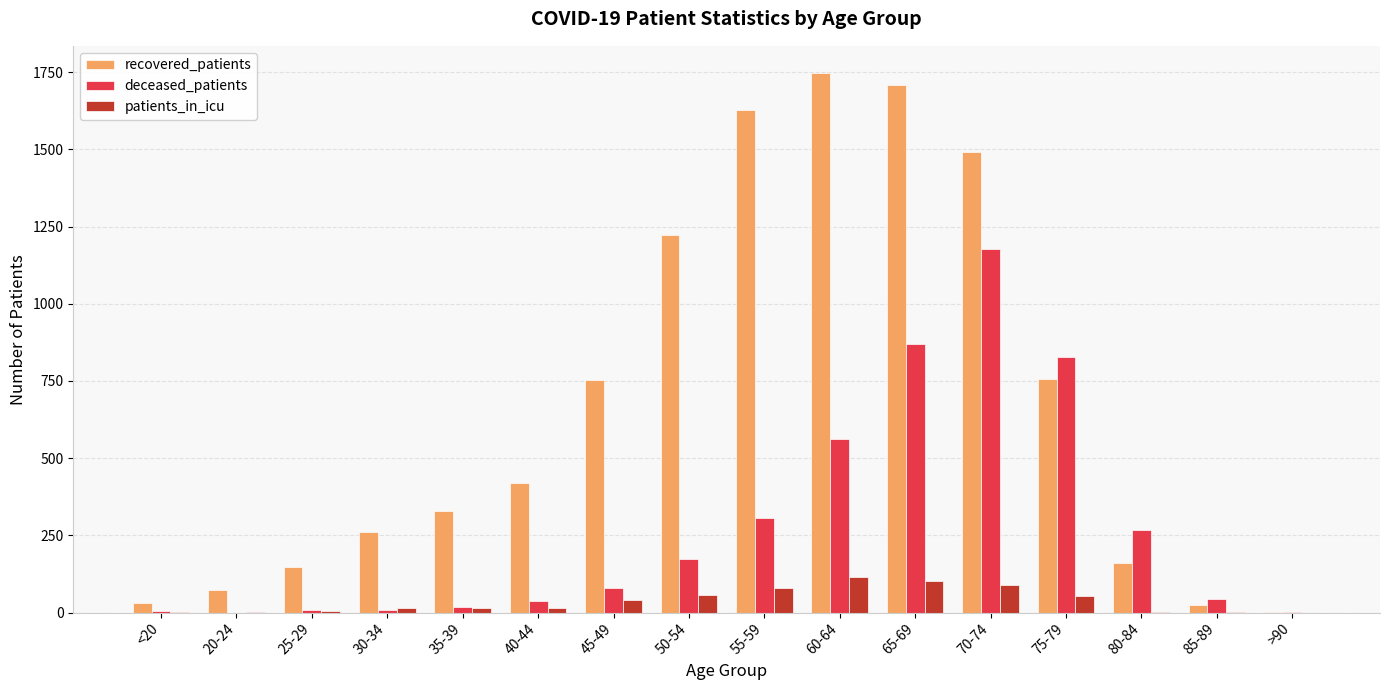

Are the bars horizontal?

No